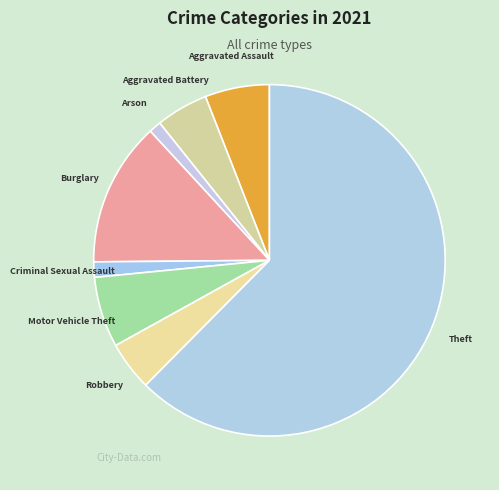

Which has a higher value, Burglary or Arson?

Burglary